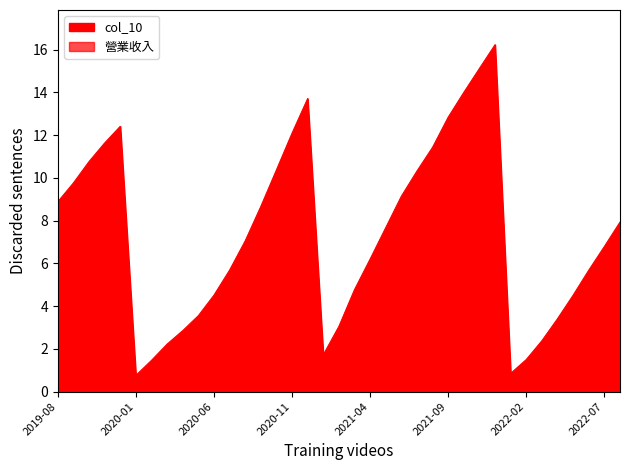

What is the value of the 營業收入 point at the 26th from the left?

1.4